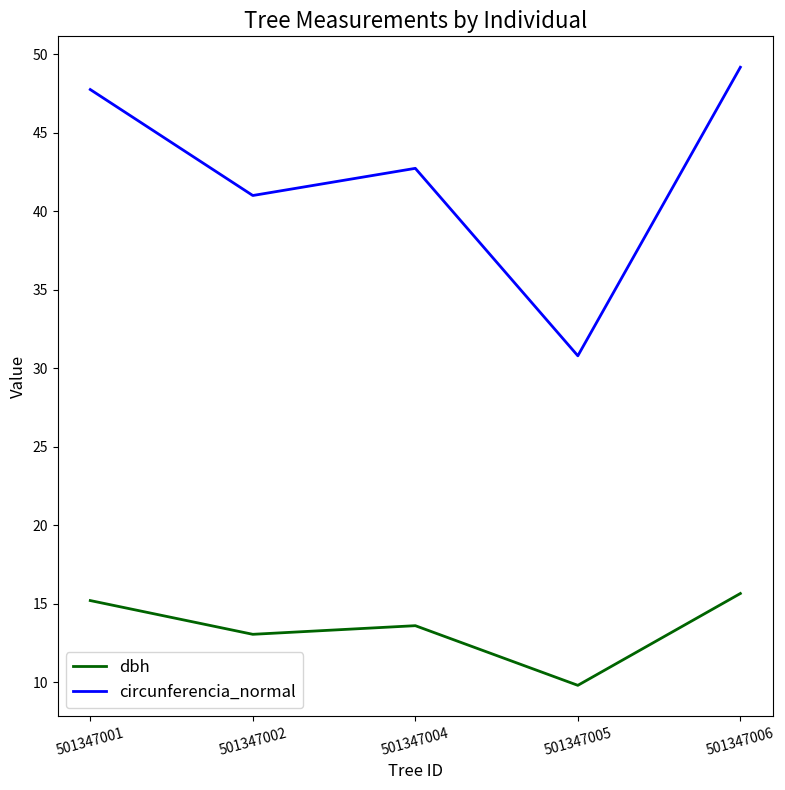

At which label does dbh first exceed 13?

501347001